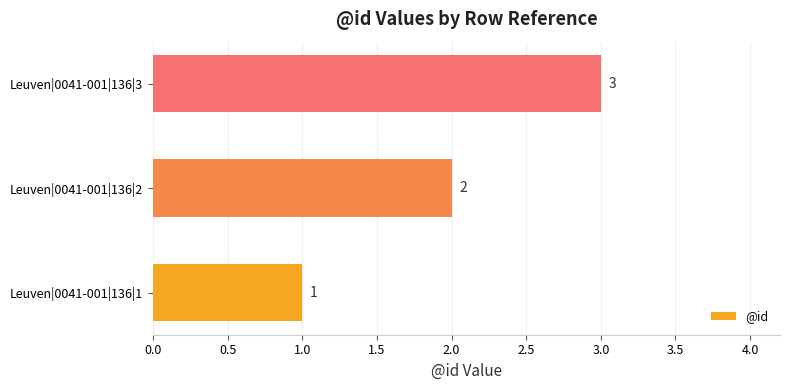

Rank the categories by value from highest to lowest.

Leuven|0041-001|136|3, Leuven|0041-001|136|2, Leuven|0041-001|136|1